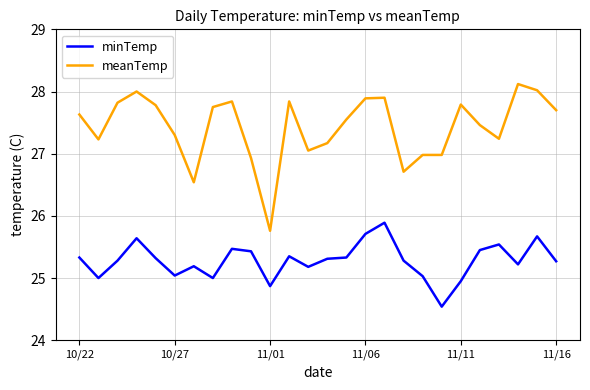

What are all the series names shown in the legend?

minTemp, meanTemp